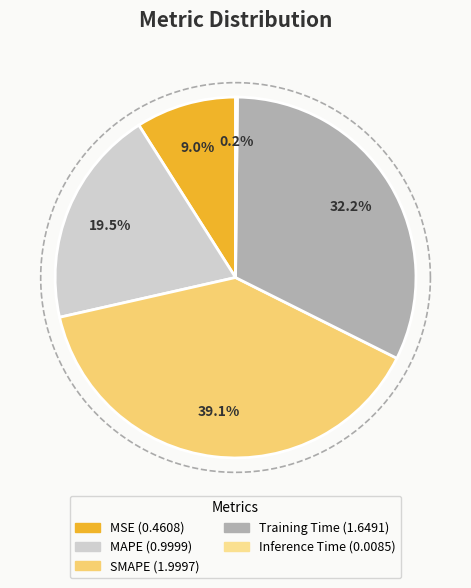

Count the number of slices in the pie.

5